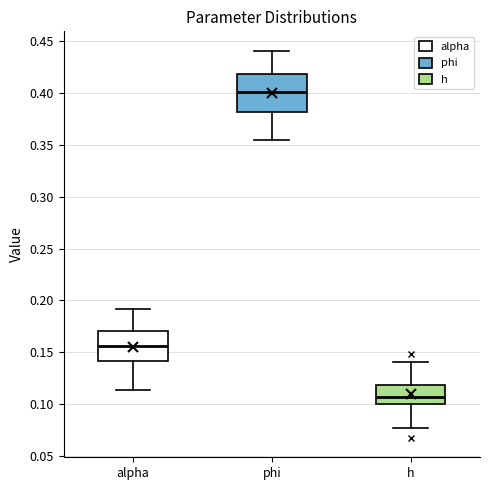

Which box has the highest median line?

phi